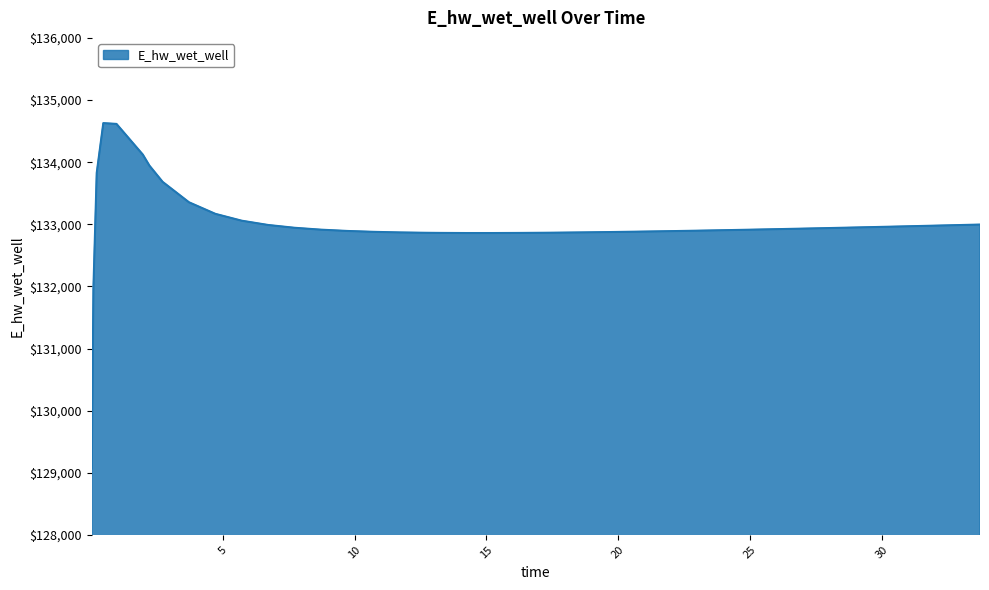

What is the sum of all values?

5319775.9